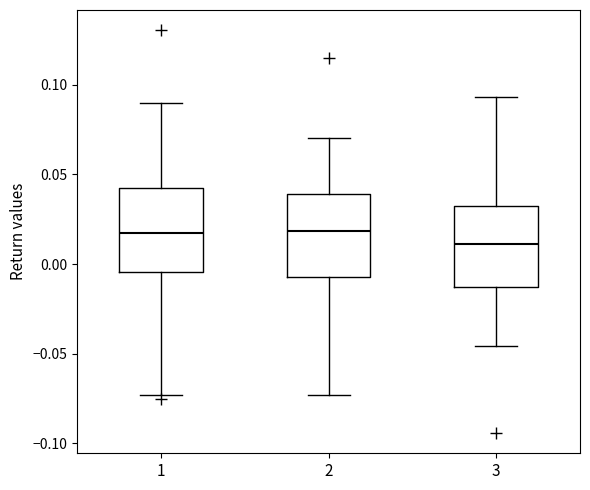

Which box's median line is the lowest?

3